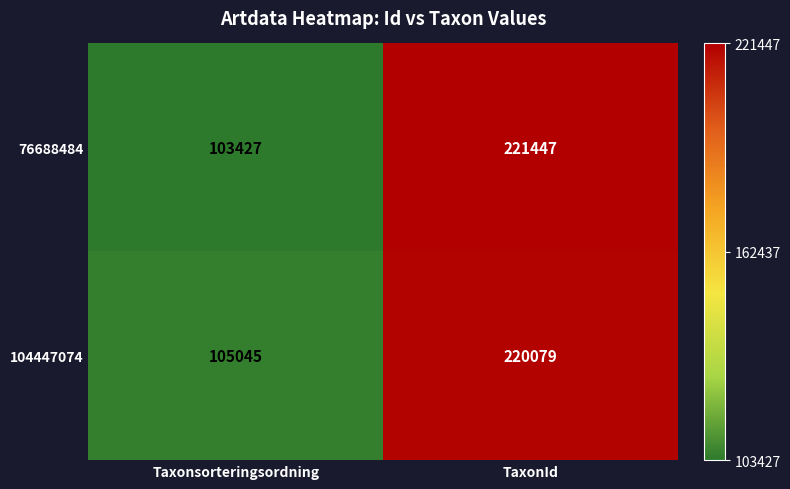

What is the spread (max minus min) of values at TaxonId?

1368